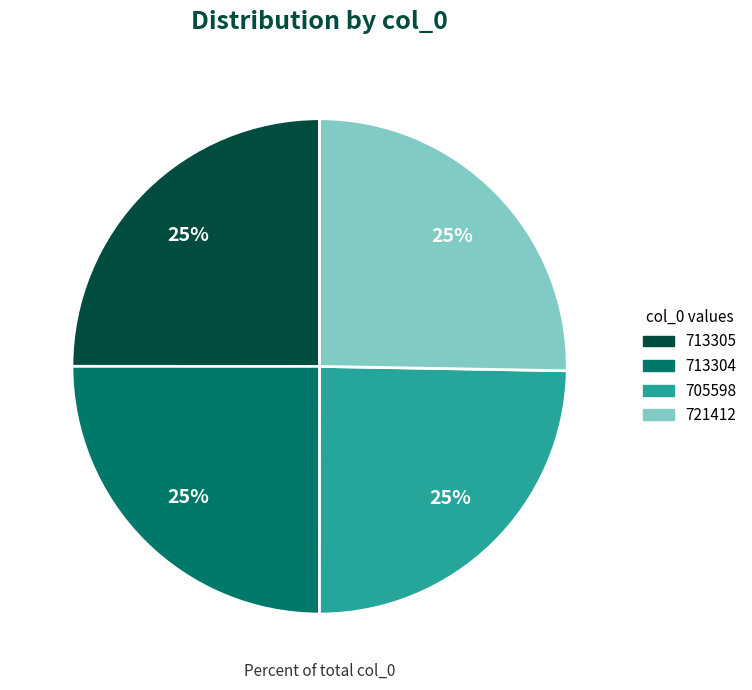

Does any single category account for the majority?

No